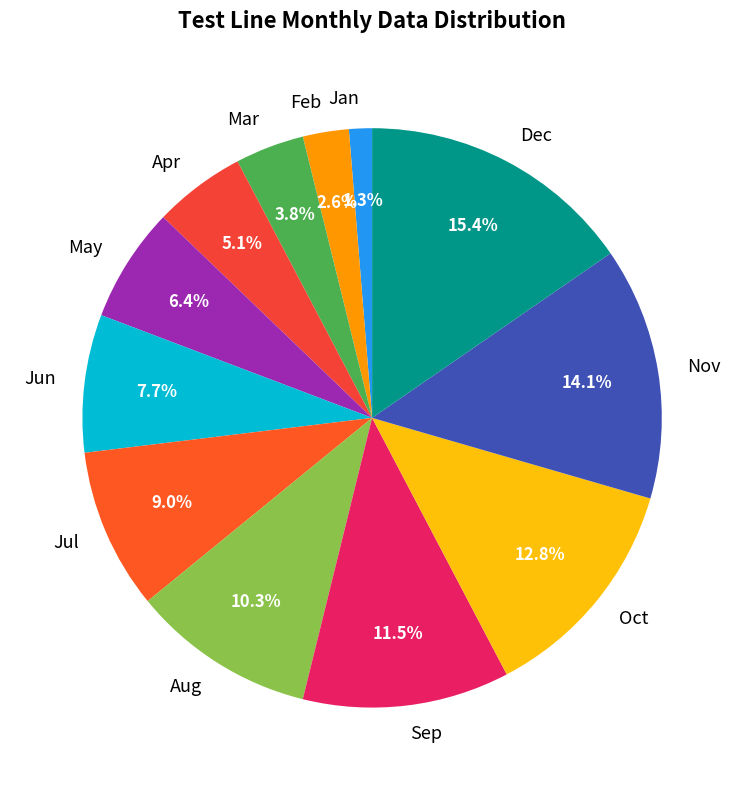

What is the ratio of the value at Jun to the value at Sep?

0.7